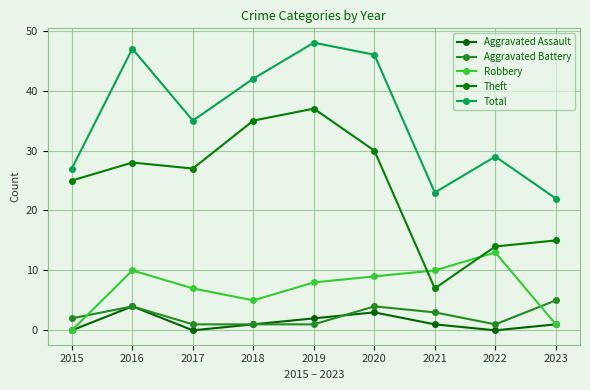

At which label is Total closest to 35?

2017